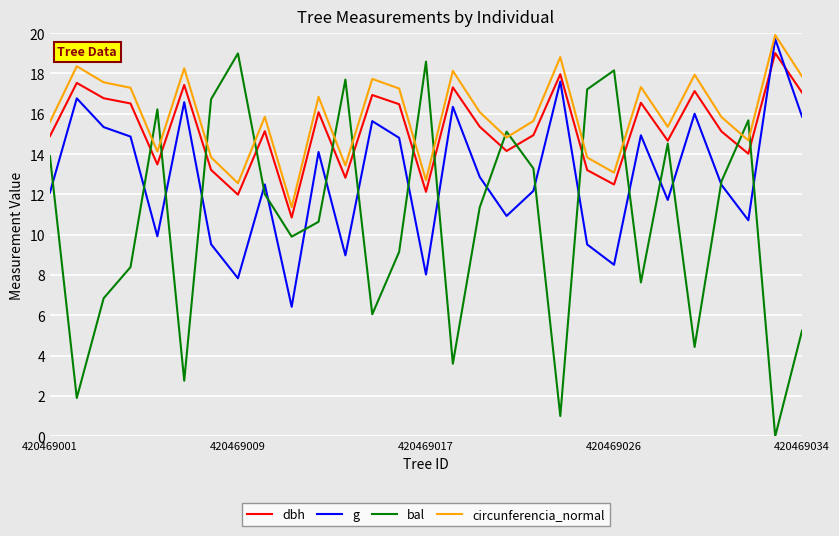

What is the maximum value shown in the chart?

19.9